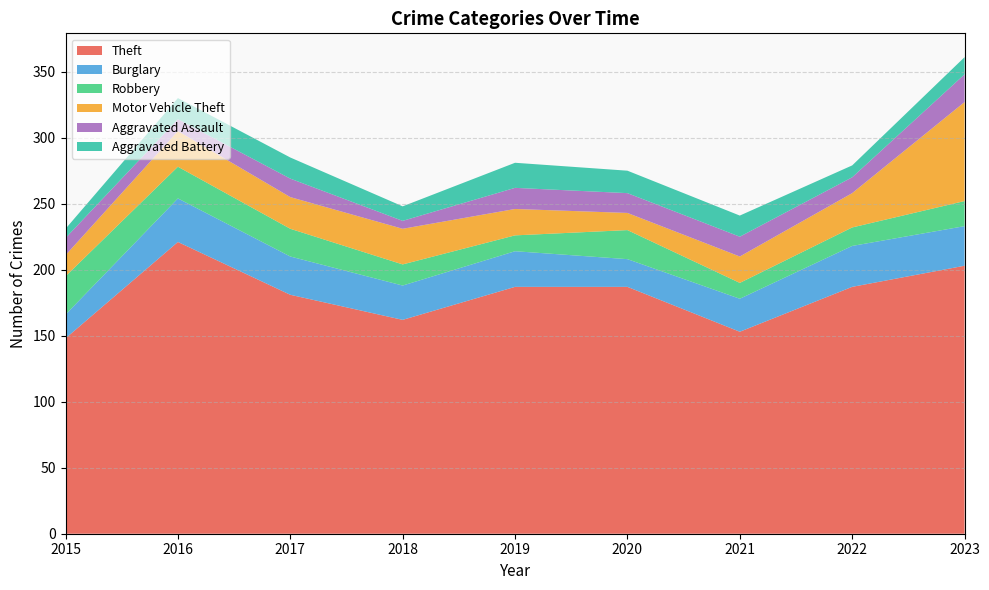

Reading left to right, transcribe all the data shown in this chart.

Theft: 148	221	181	162	187	187	153	187	203
Burglary: 18	33	29	26	27	21	25	31	30
Robbery: 29	24	21	16	12	22	12	14	19
Motor Vehicle Theft: 16	27	24	27	20	13	20	26	75
Aggravated Assault: 13	9	14	6	16	15	15	12	21
Aggravated Battery: 7	16	16	11	19	17	16	9	13